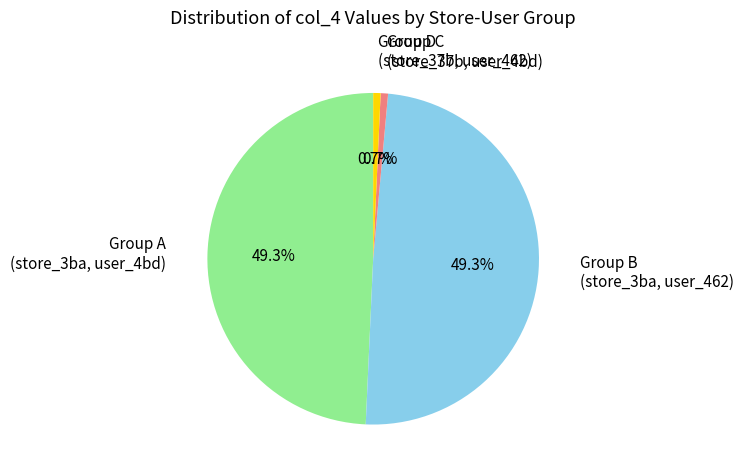

Does any single category account for the majority?

No